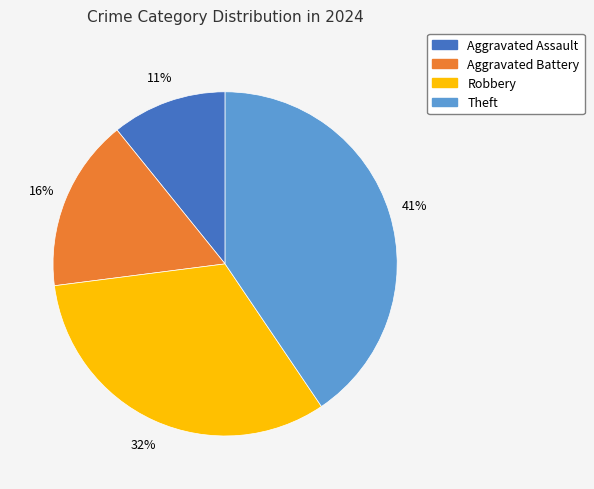

Is there a majority slice in this chart?

No